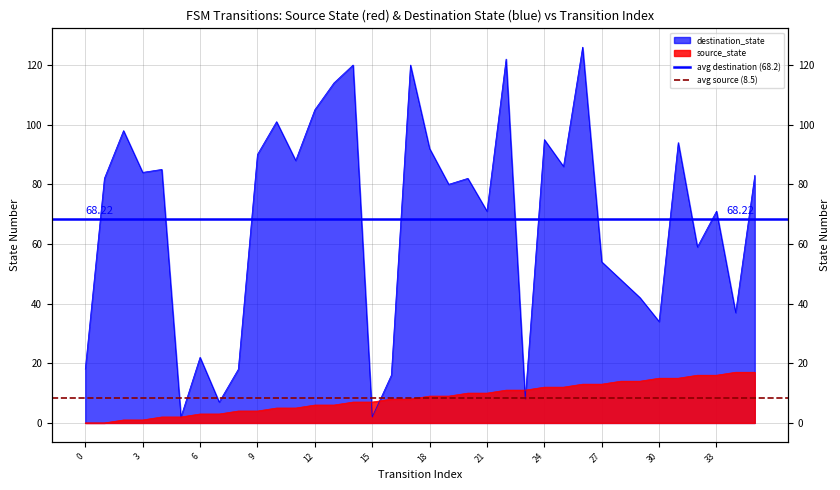

What value does the avg destination (68.2) series have at 0?

68.2